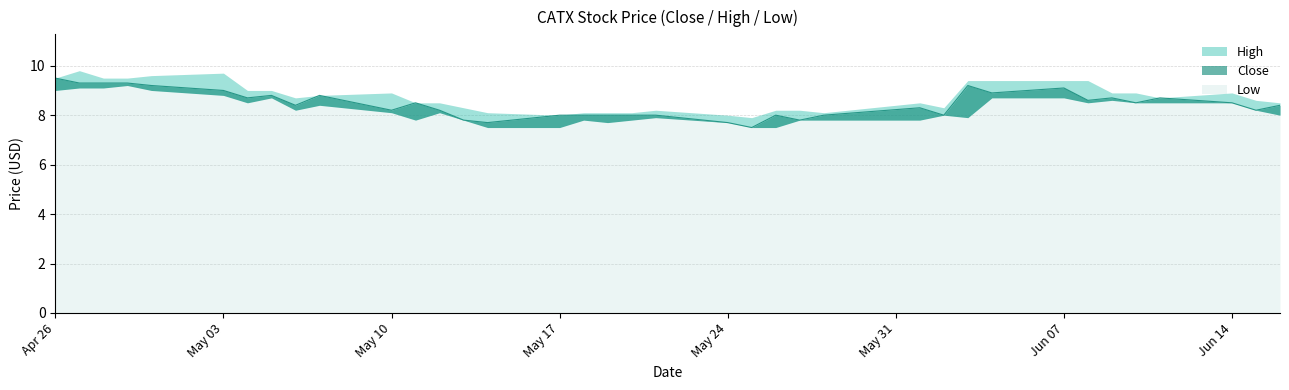

List the labels in order of Close value, largest first.

2021-04-26, 2021-04-27, 2021-04-28, 2021-04-29, 2021-04-30, 2021-06-03, 2021-06-07, 2021-05-03, 2021-06-04, 2021-05-05, 2021-05-07, 2021-05-04, 2021-06-09, 2021-06-11, 2021-06-08, 2021-05-11, 2021-06-10, 2021-06-14, 2021-05-06, 2021-06-16, 2021-06-01, 2021-05-10, 2021-05-12, 2021-06-15, 2021-05-17, 2021-05-18, 2021-05-19, 2021-05-20, 2021-05-21, 2021-05-26, 2021-05-28, 2021-06-02, 2021-05-13, 2021-05-27, 2021-05-14, 2021-05-24, 2021-05-25